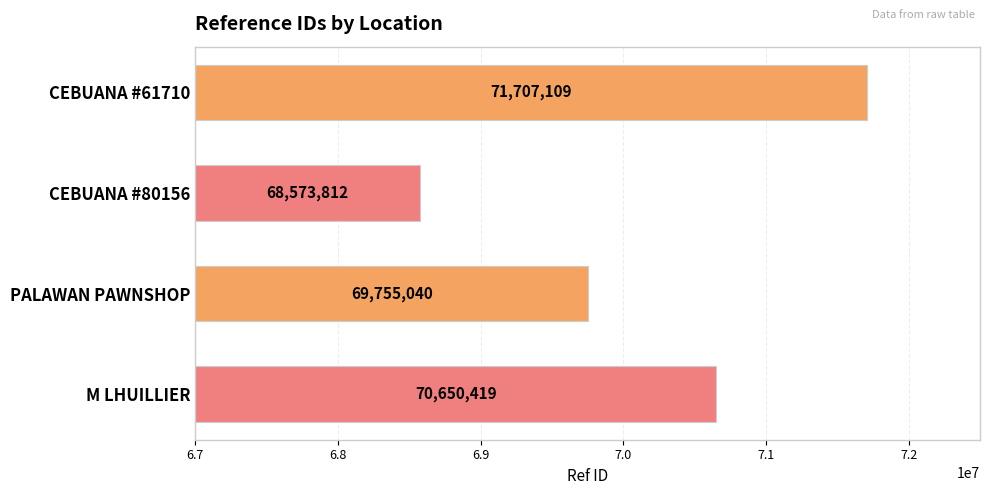

What is the greatest value displayed?

71707109